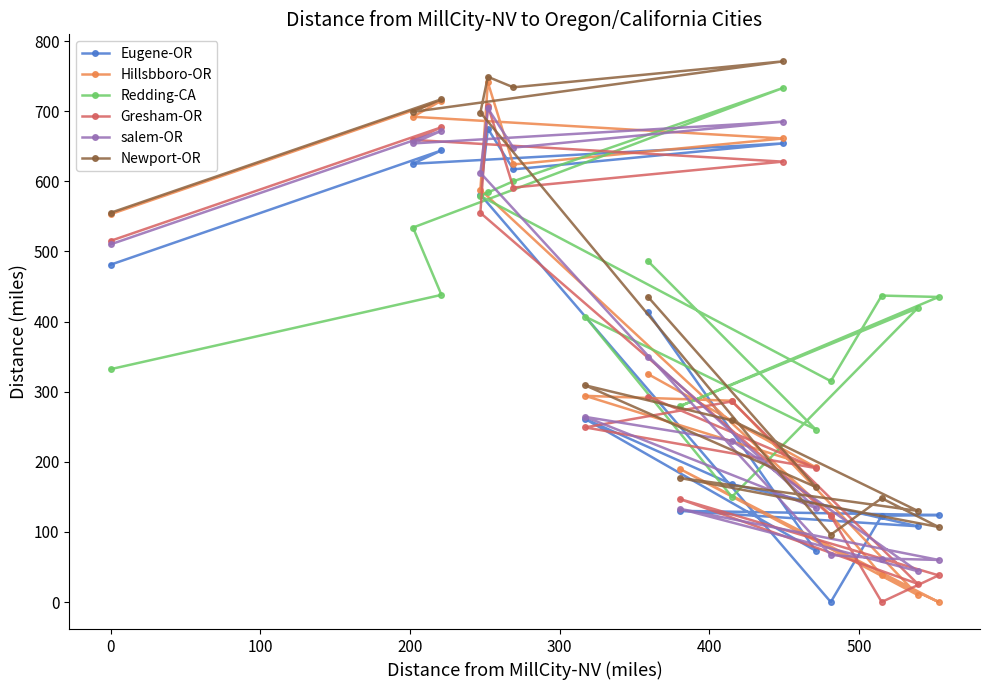

What is the sum of all Redding-CA values?

6974